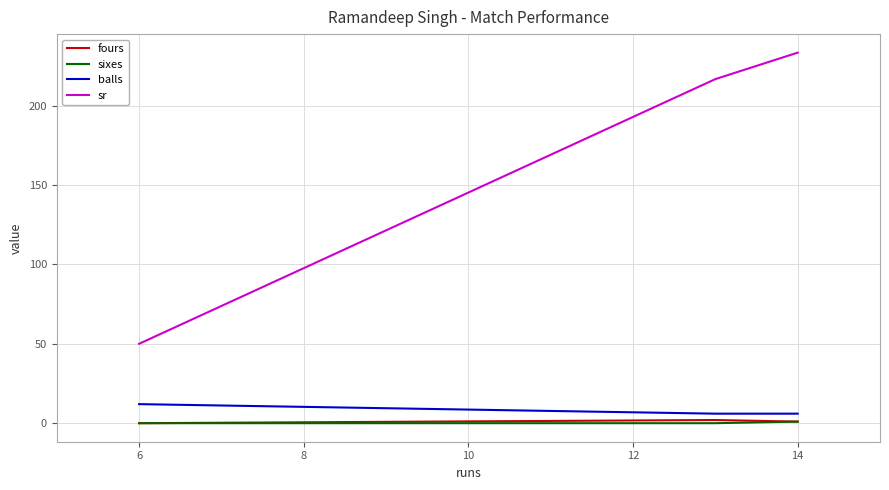

Reading left to right, what are all the values shown in this chart?

fours: 0.0	2.0	1.0	1.0
sixes: 0.0	0.0	1.0	1.0
balls: 12.0	6.0	6.0	6.0
sr: 50.0	216.7	233.3	233.3